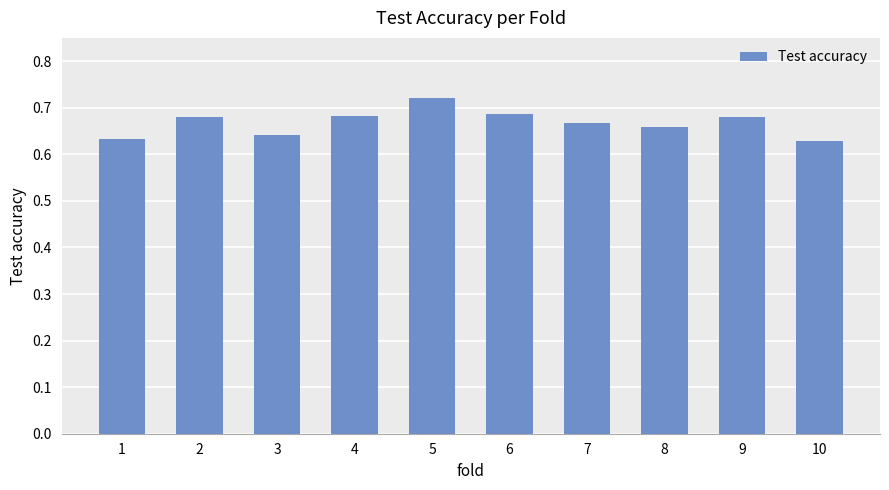

What is the sum of the values at 3 and 5?

1.4